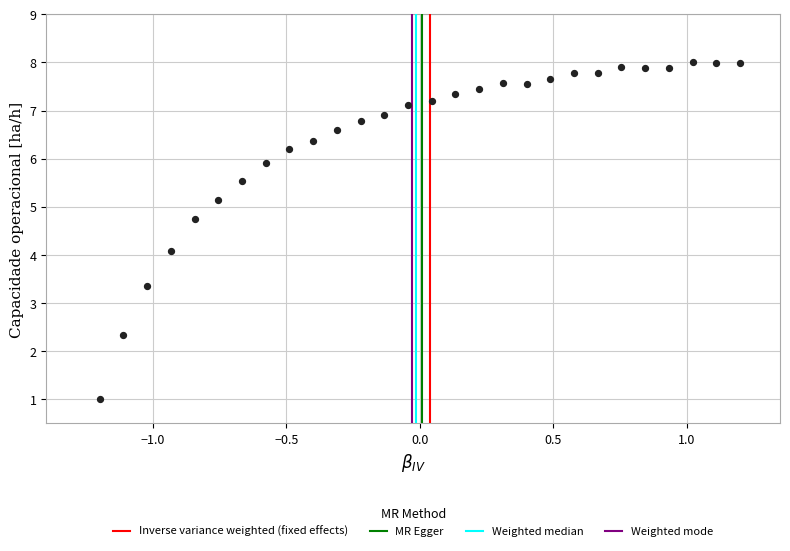

What Y value in the scatter plot is closest to 4?

4.1